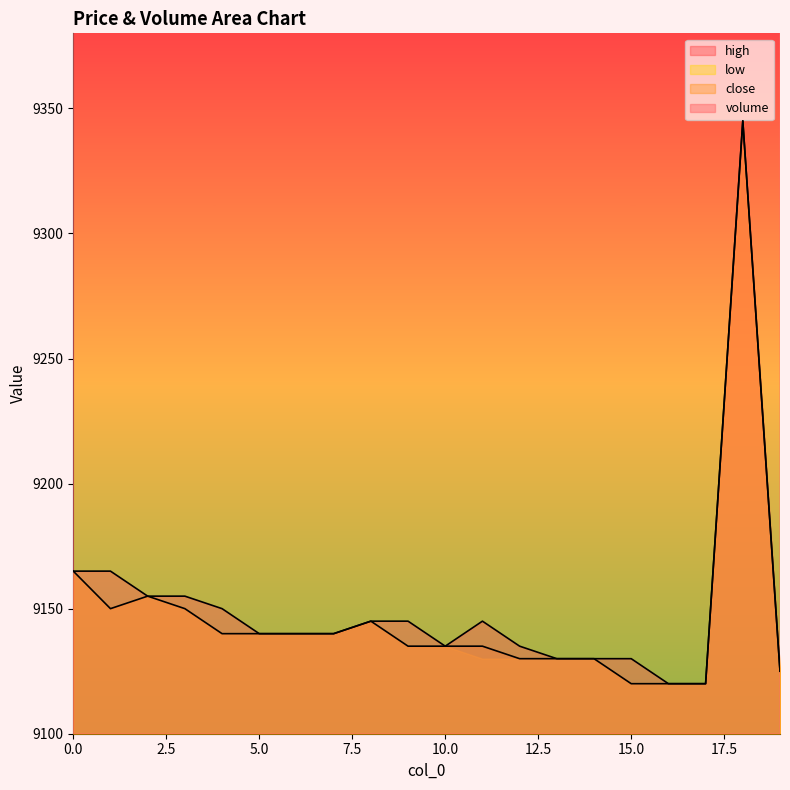

What is the difference between the high values at 2 and 19?

30